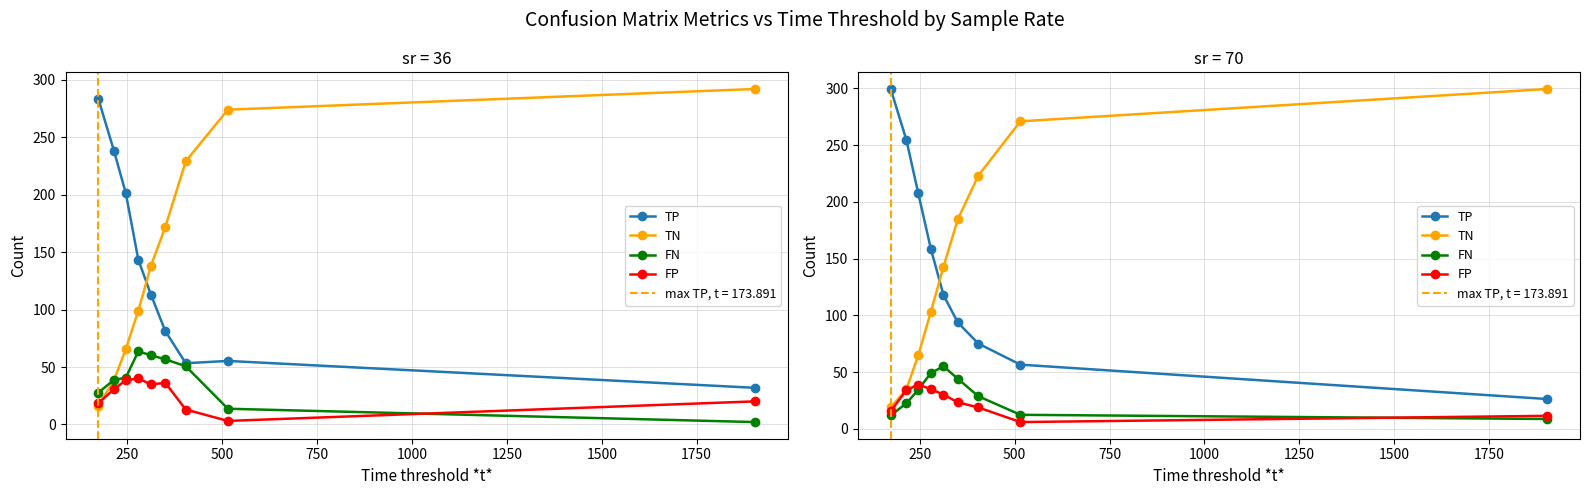

Between 750 and 2000, which series saw the biggest shift?

TN